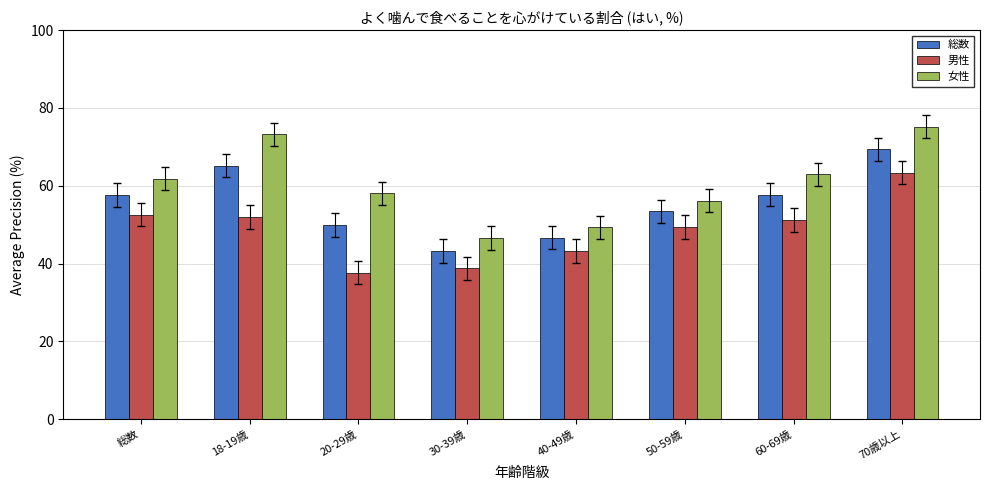

Which category has the lowest value in the 総数 series?

30-39歳